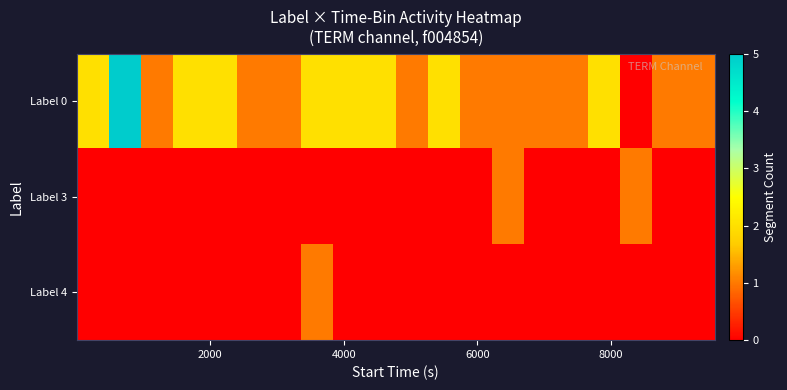

How many distinct data groups are displayed?

3